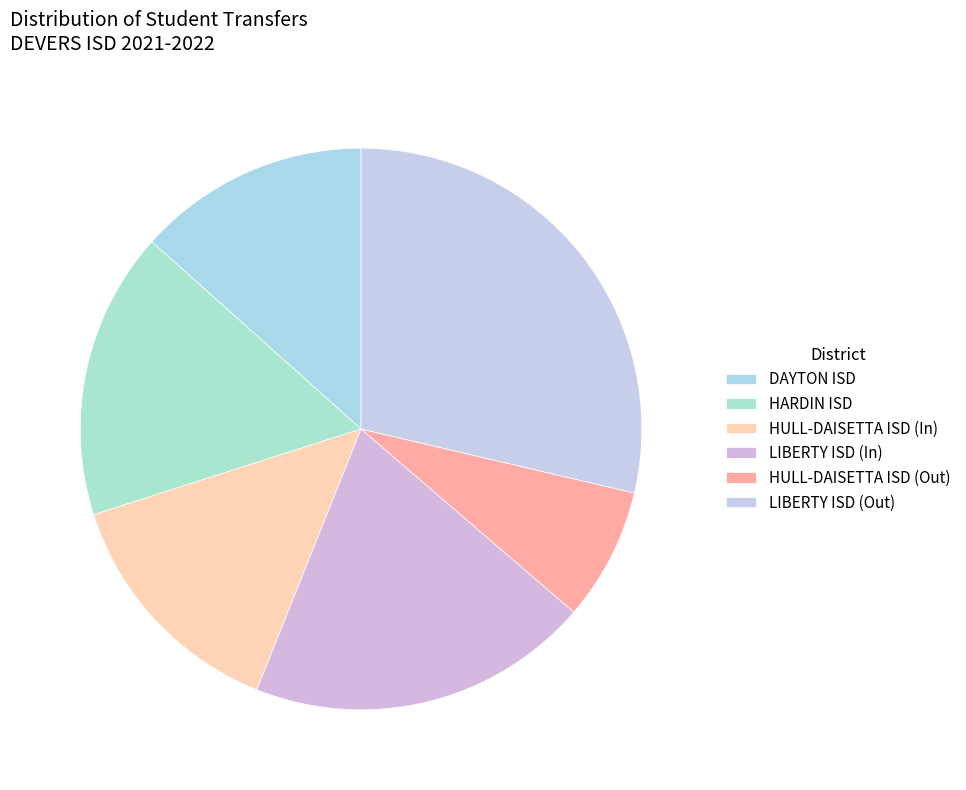

Which category has the biggest portion of the pie?

LIBERTY ISD (Out)